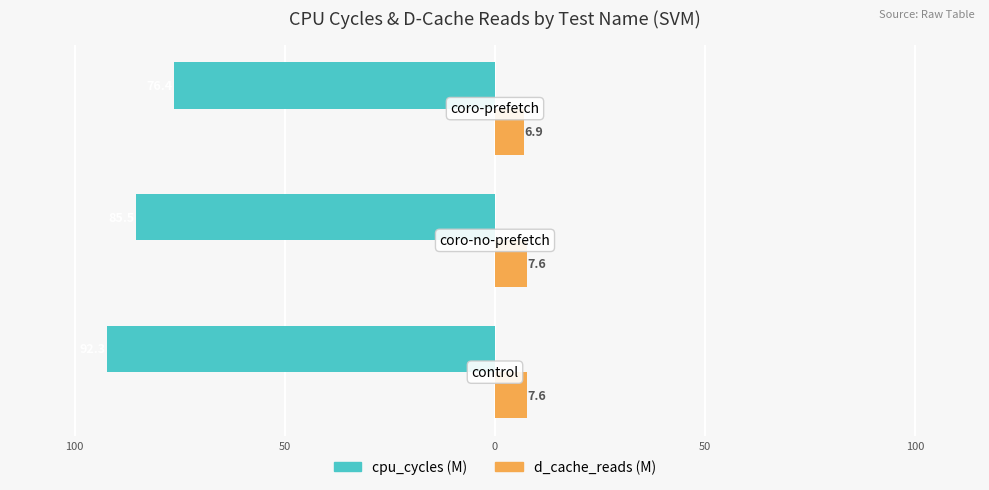

What are all the series names shown in the legend?

cpu_cycles (M), d_cache_reads (M)